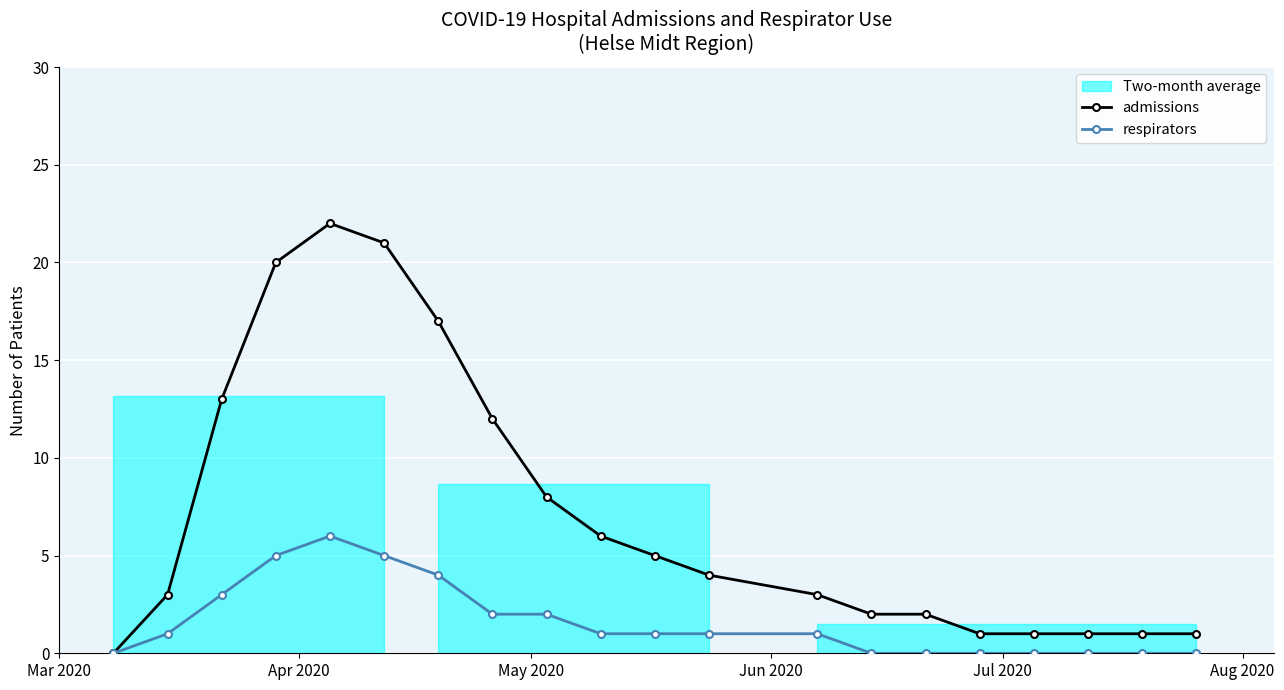

What is the difference between the second highest and minimum values in the admissions series?

21